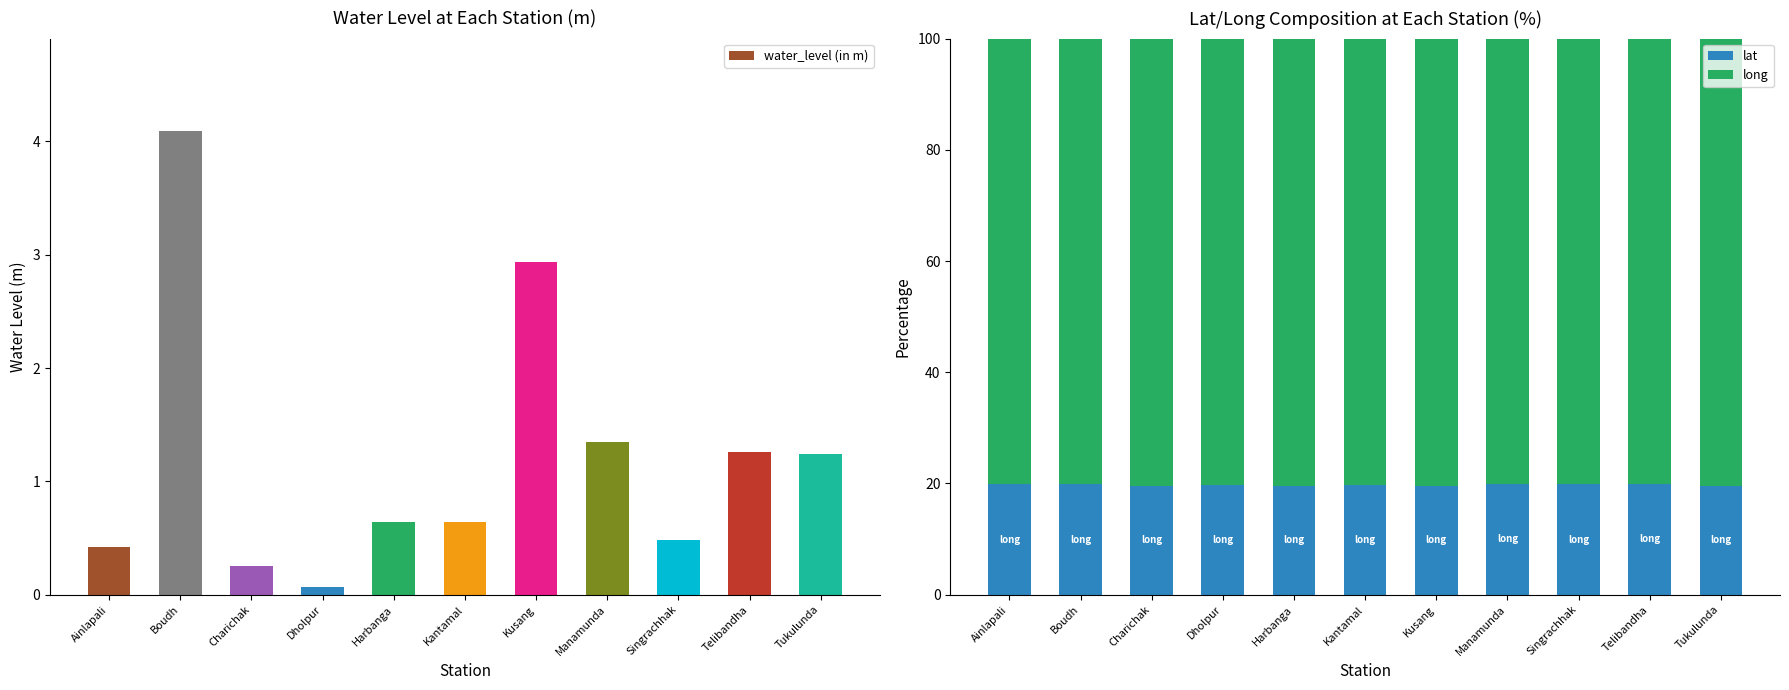

Does the chart contain stacked bars?

No